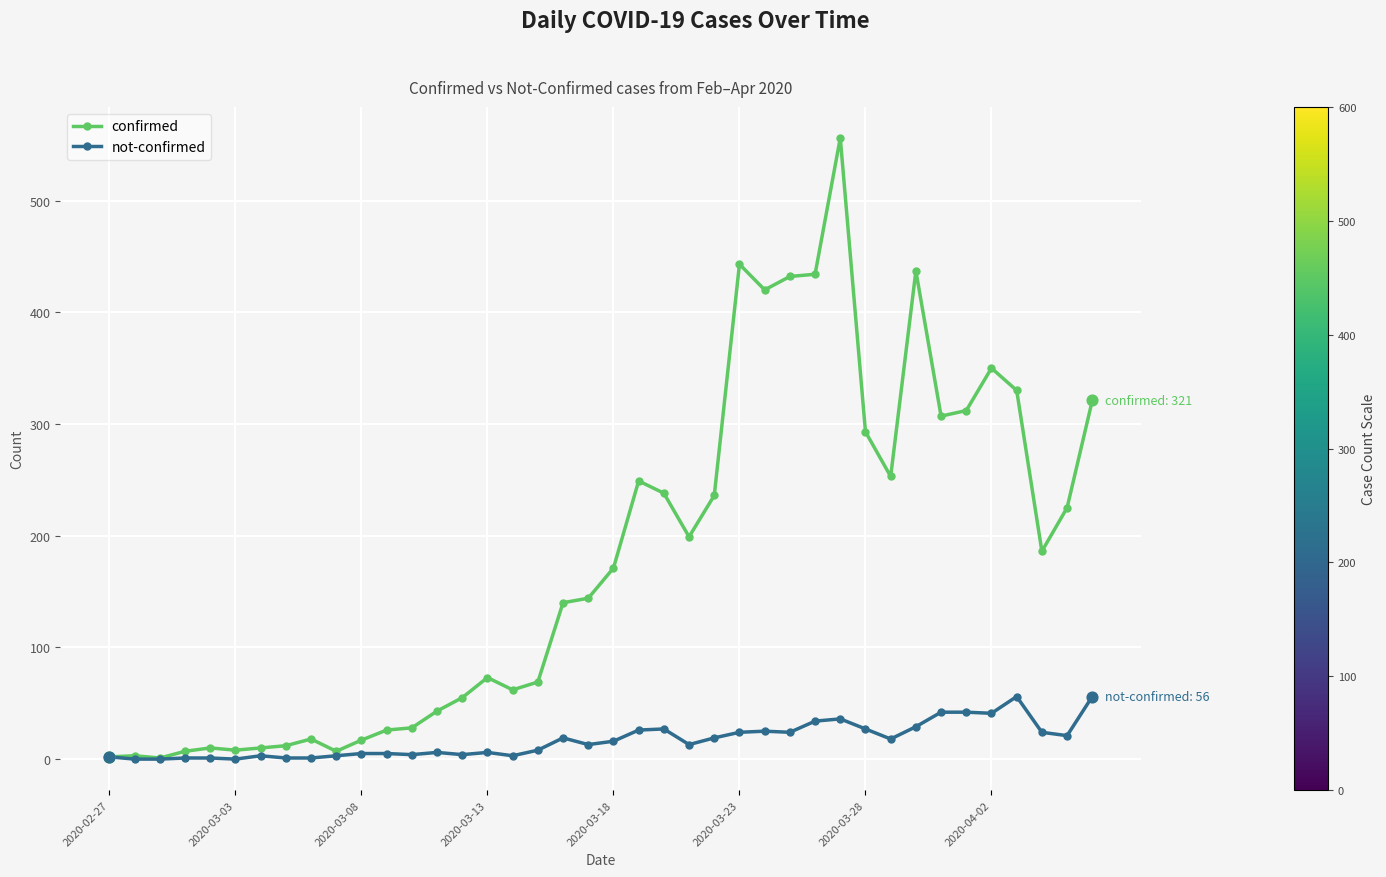

At how many categories does at least one series exceed 475?

1